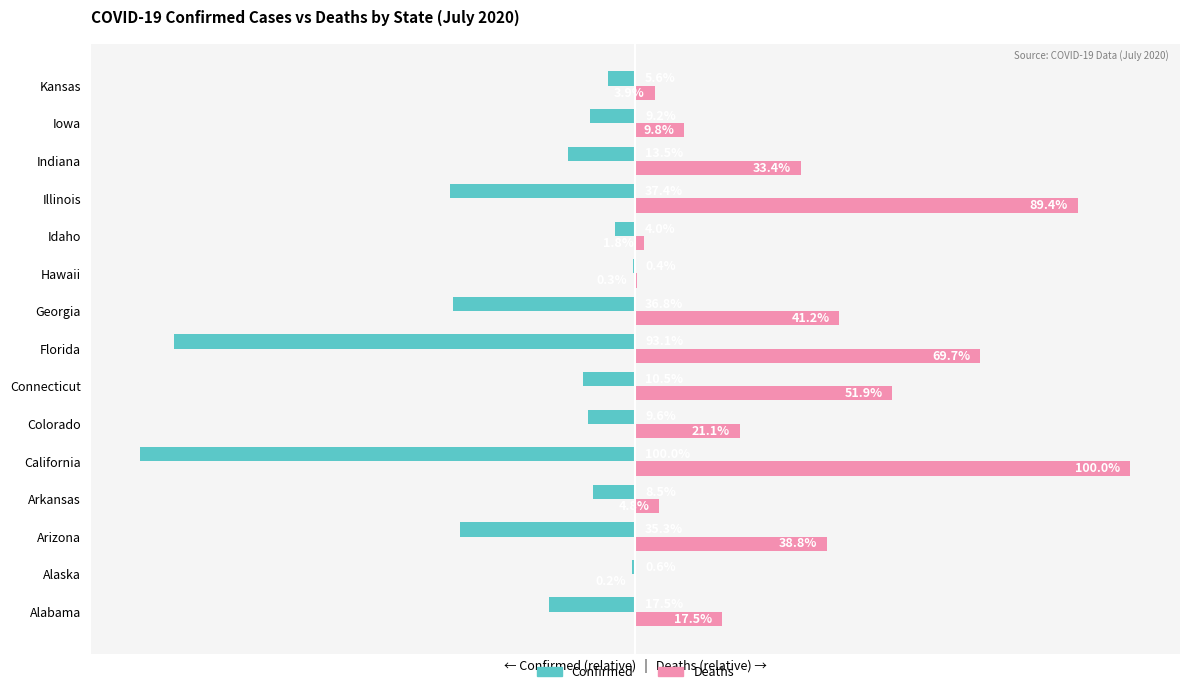

At which category does the chart reach its peak across all series?

California